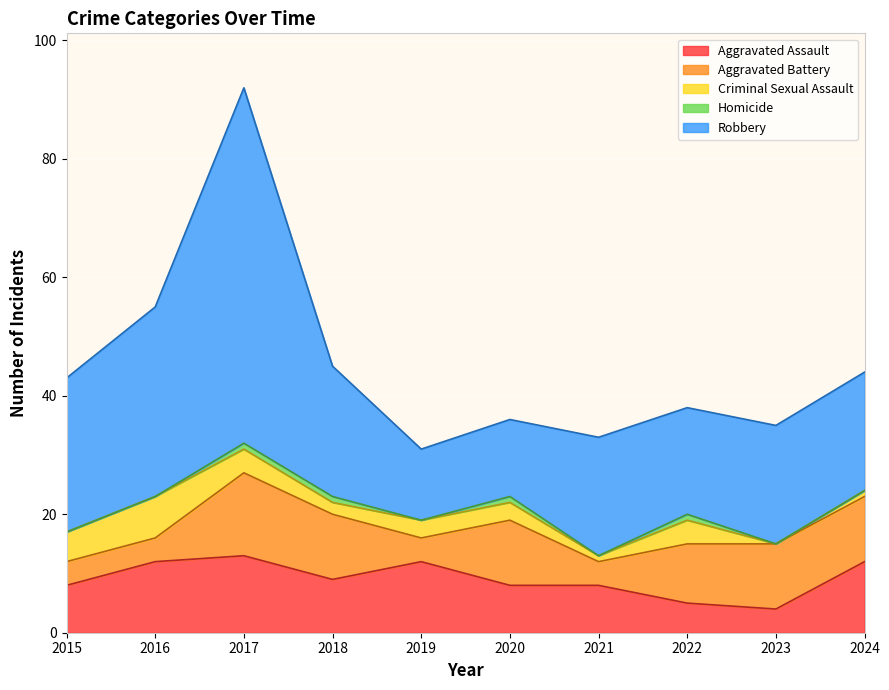

Where is Homicide nearest to the value 0?

2015